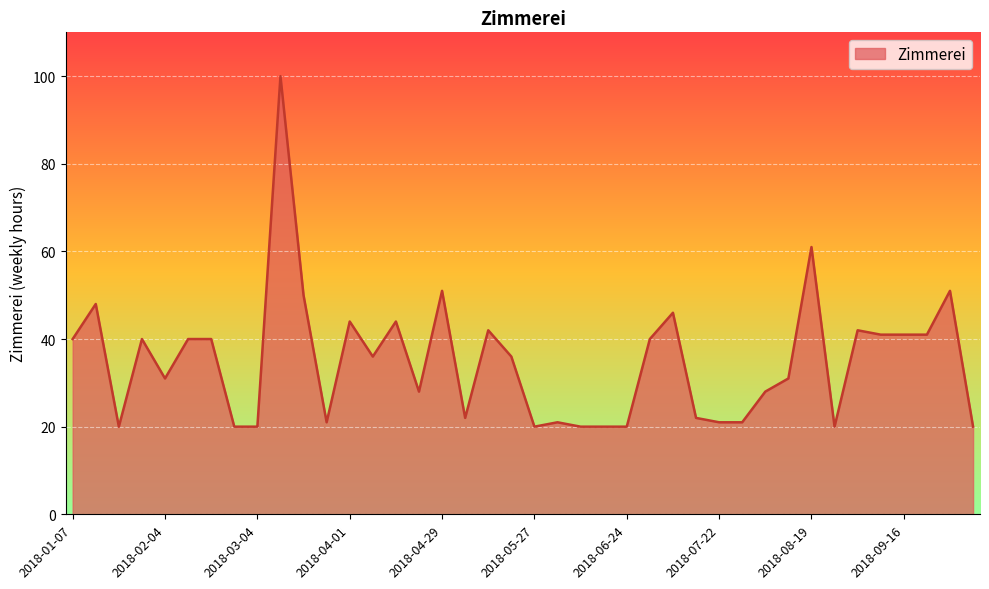

What is the smallest value displayed?

20